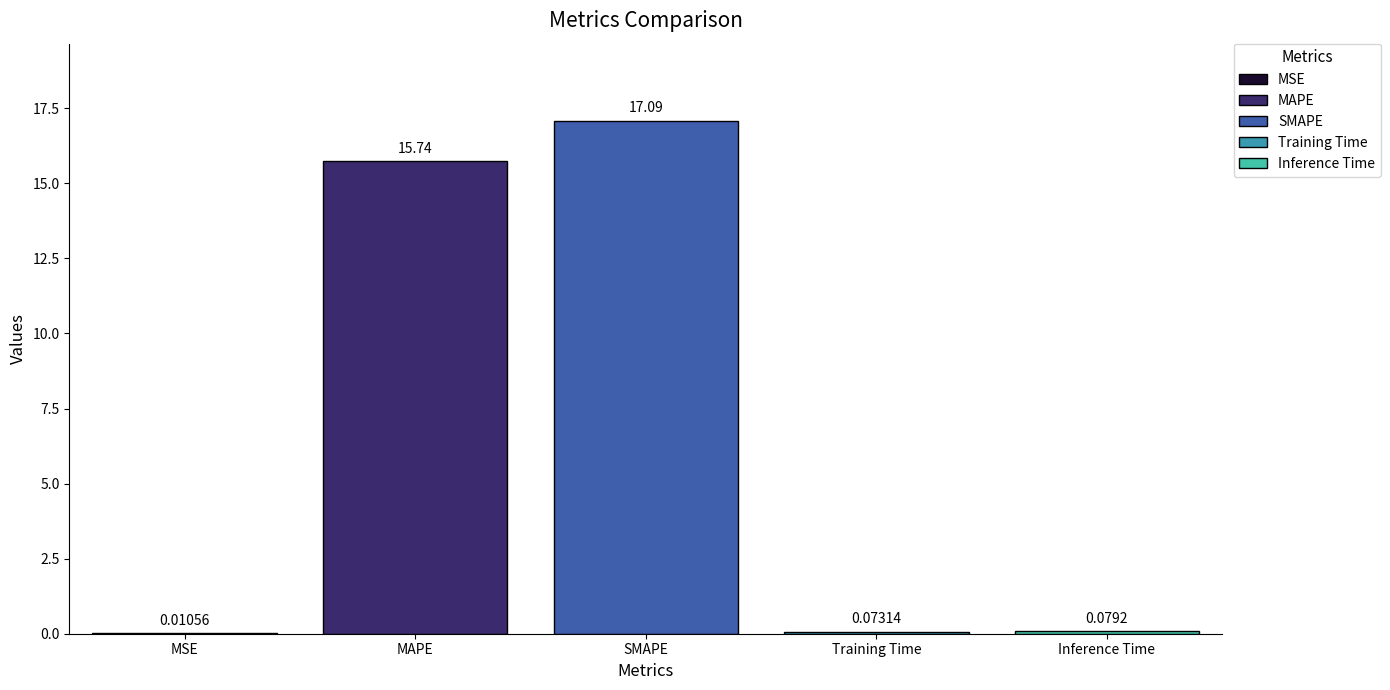

Are the bars horizontal?

No